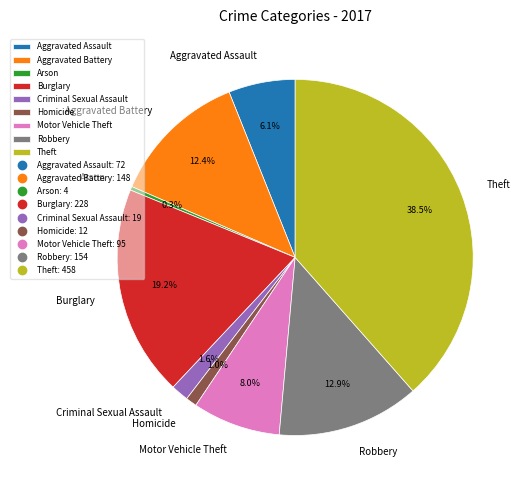

Is there any slice that represents more than half of the pie?

No